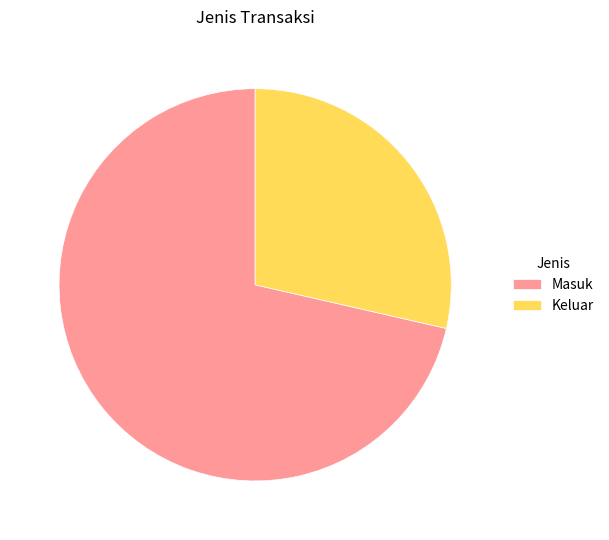

Which category accounts for the majority?

Masuk